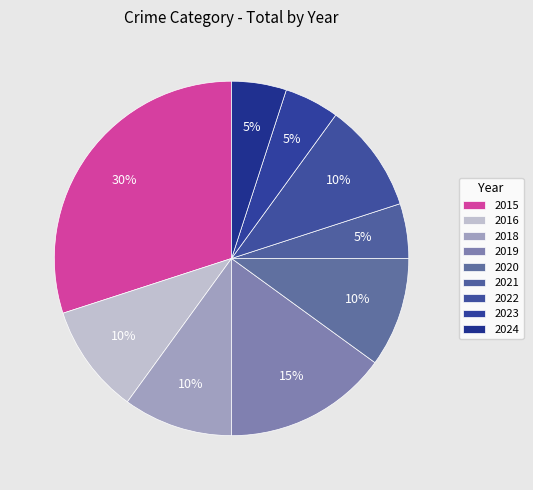

To the nearest percent, what is the average slice percentage?

11%